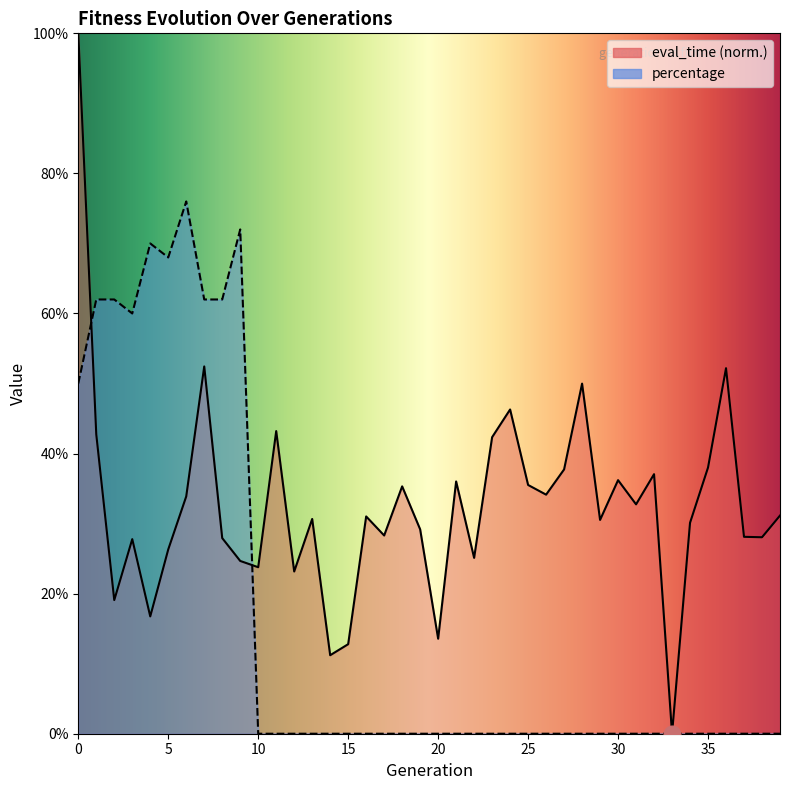

Is the value of percentage at 38 greater than the value of eval_time at 1?

No